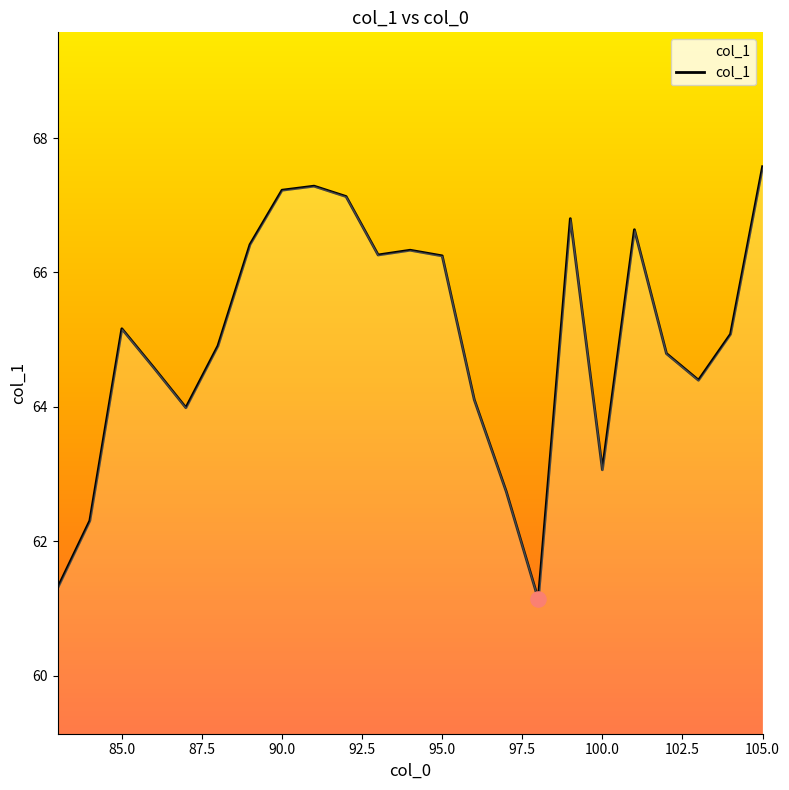

What is the smallest value displayed?

61.1